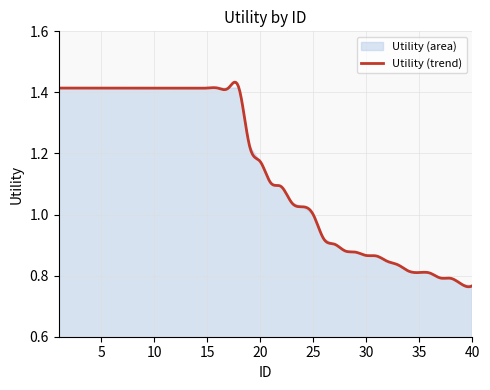

What is the average value?

1.1